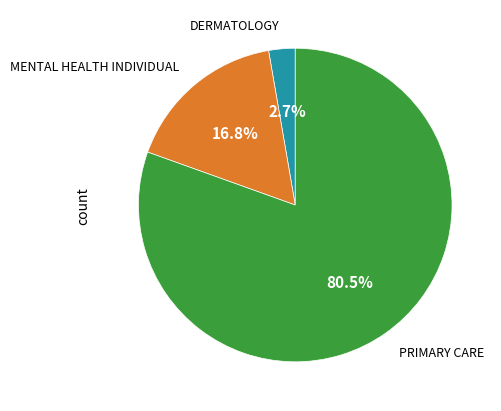

What percentage is NOT represented by DERMATOLOGY?

97.3%